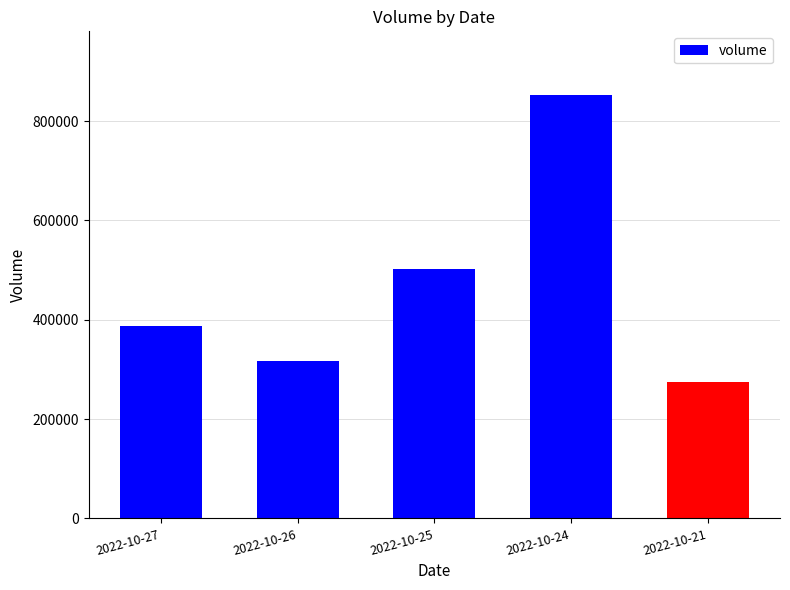

List the labels in order of value, smallest first.

2022-10-21, 2022-10-26, 2022-10-27, 2022-10-25, 2022-10-24